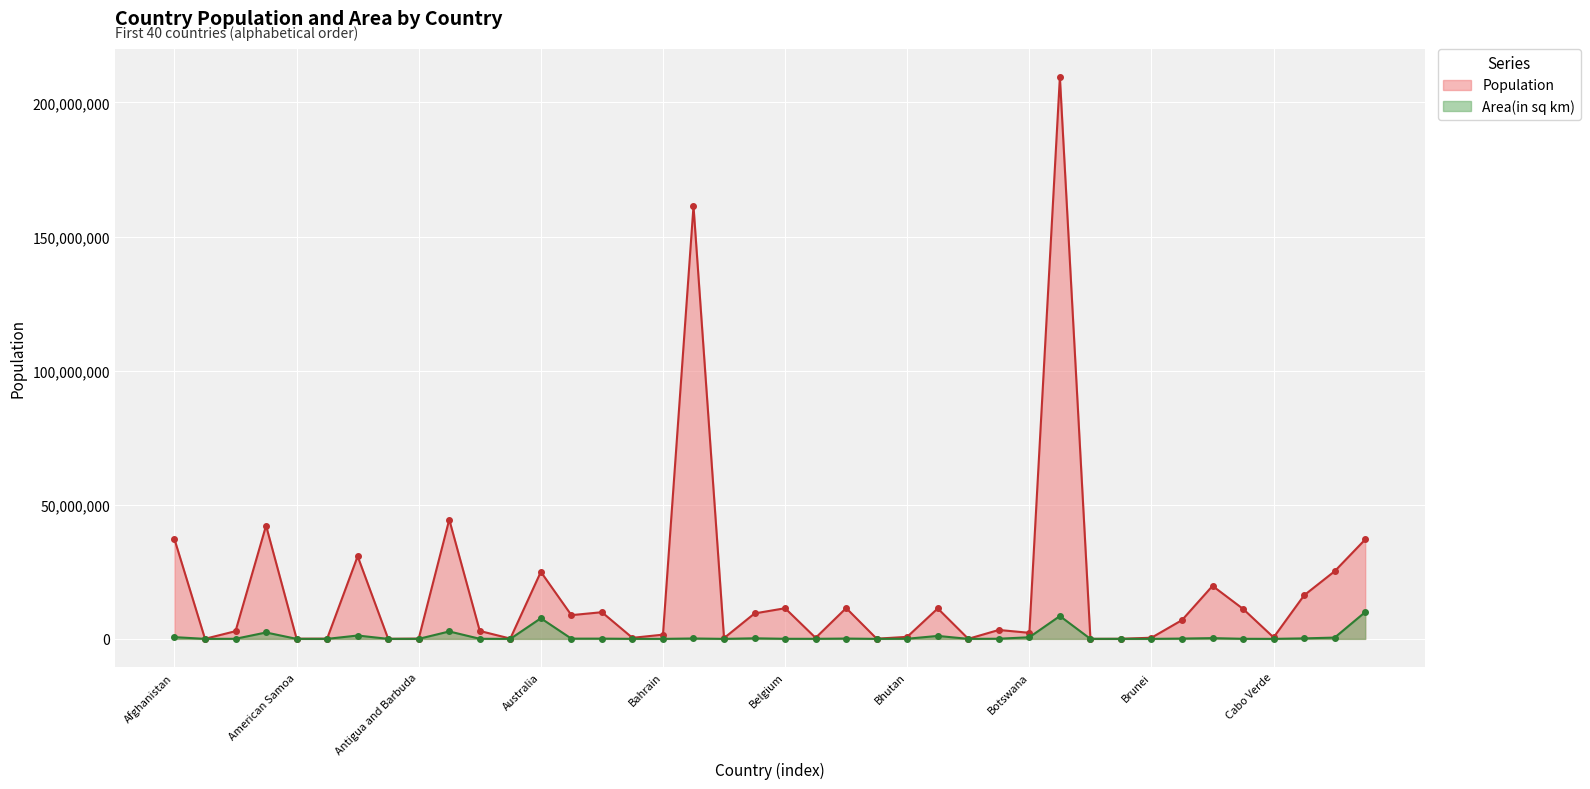

True or false: Area(in sq km) (line) and Population (line) cross at least once.

False